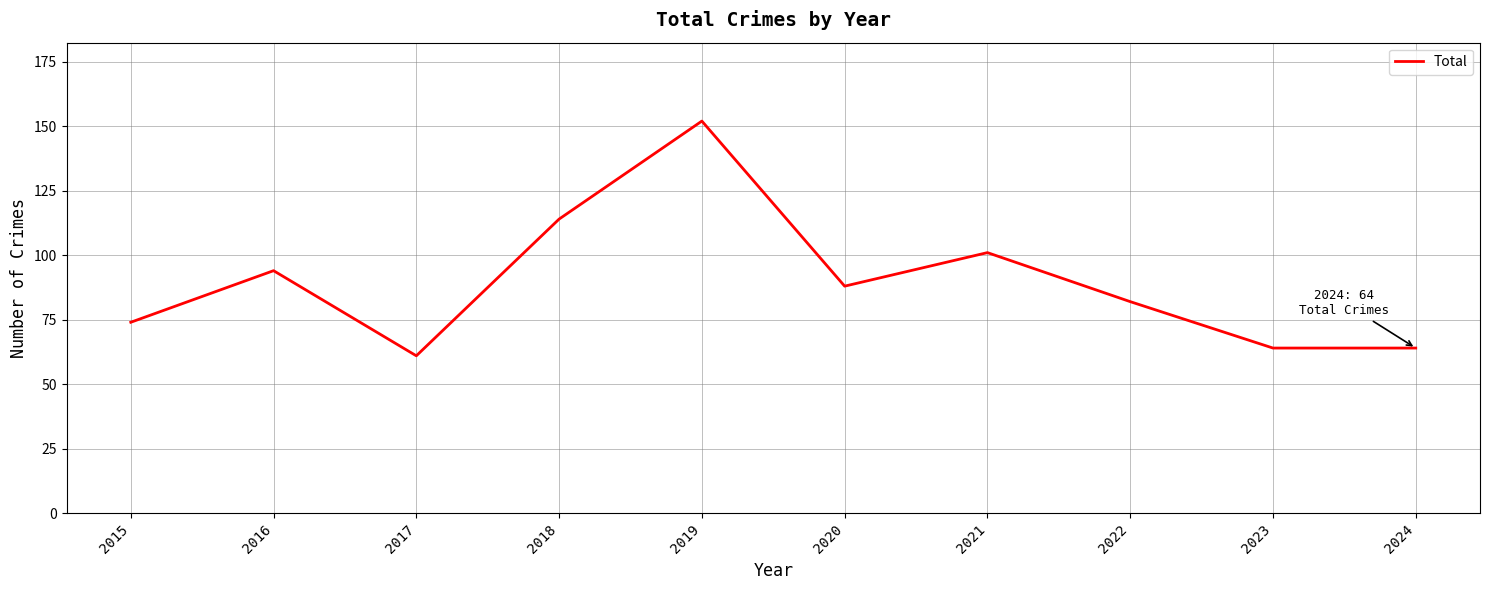

What is the difference between the values at 2016 and 2015?

20